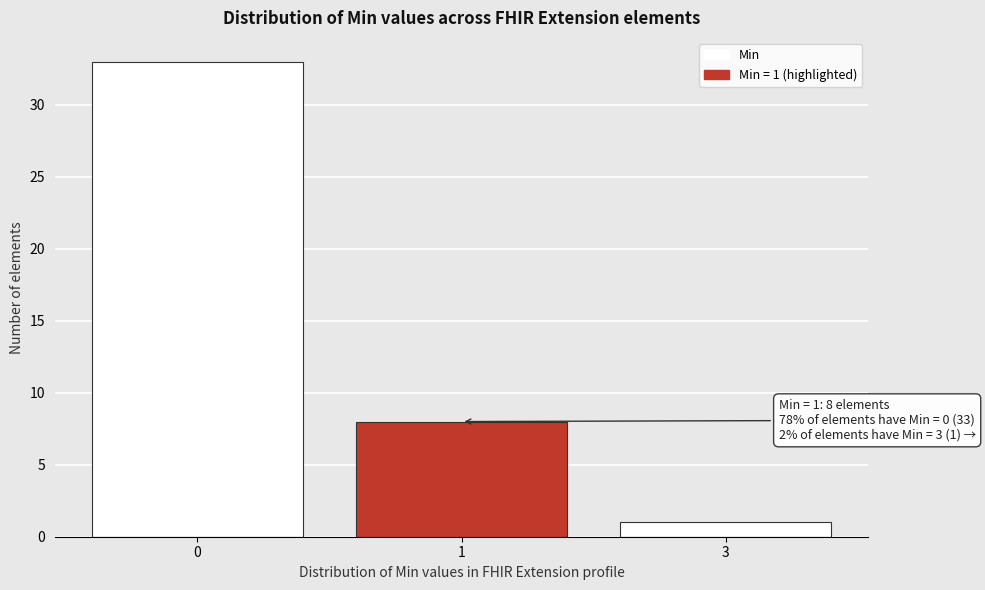

Reading right to left, transcribe all the data shown in this chart.

3=1	1=8	0=33